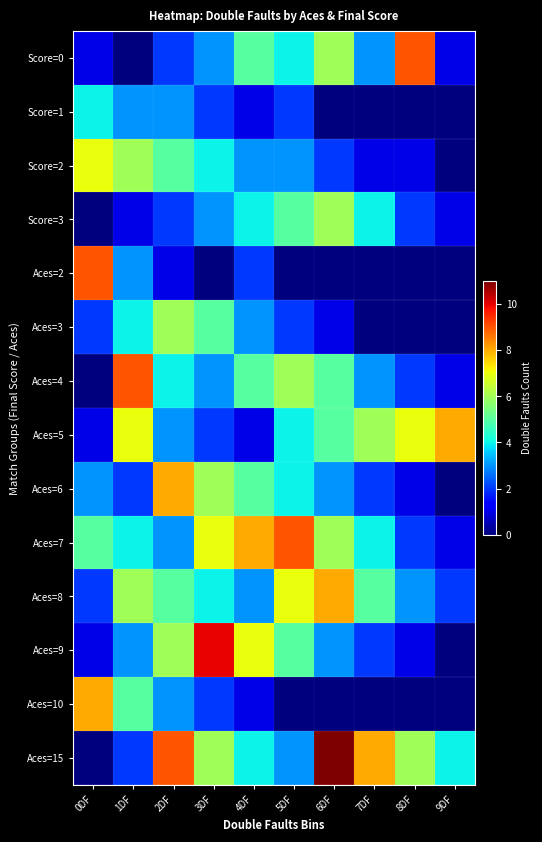

Reading left to right, what are all the values shown in this chart?

Score=0: 0DF=1	1DF=0	2DF=2	3DF=3	4DF=5	5DF=4	6DF=6	7DF=3	8DF=9	9DF=1
Score=1: 0DF=4	1DF=3	2DF=3	3DF=2	4DF=1	5DF=2	6DF=0	7DF=0	8DF=0	9DF=0
Score=2: 0DF=7	1DF=6	2DF=5	3DF=4	4DF=3	5DF=3	6DF=2	7DF=1	8DF=1	9DF=0
Score=3: 0DF=0	1DF=1	2DF=2	3DF=3	4DF=4	5DF=5	6DF=6	7DF=4	8DF=2	9DF=1
Aces=2: 0DF=9	1DF=3	2DF=1	3DF=0	4DF=2	5DF=0	6DF=0	7DF=0	8DF=0	9DF=0
Aces=3: 0DF=2	1DF=4	2DF=6	3DF=5	4DF=3	5DF=2	6DF=1	7DF=0	8DF=0	9DF=0
Aces=4: 0DF=0	1DF=9	2DF=4	3DF=3	4DF=5	5DF=6	6DF=5	7DF=3	8DF=2	9DF=1
Aces=5: 0DF=1	1DF=7	2DF=3	3DF=2	4DF=1	5DF=4	6DF=5	7DF=6	8DF=7	9DF=8
Aces=6: 0DF=3	1DF=2	2DF=8	3DF=6	4DF=5	5DF=4	6DF=3	7DF=2	8DF=1	9DF=0
Aces=7: 0DF=5	1DF=4	2DF=3	3DF=7	4DF=8	5DF=9	6DF=6	7DF=4	8DF=2	9DF=1
Aces=8: 0DF=2	1DF=6	2DF=5	3DF=4	4DF=3	5DF=7	6DF=8	7DF=5	8DF=3	9DF=2
Aces=9: 0DF=1	1DF=3	2DF=6	3DF=10	4DF=7	5DF=5	6DF=3	7DF=2	8DF=1	9DF=0
Aces=10: 0DF=8	1DF=5	2DF=3	3DF=2	4DF=1	5DF=0	6DF=0	7DF=0	8DF=0	9DF=0
Aces=15: 0DF=0	1DF=2	2DF=9	3DF=6	4DF=4	5DF=3	6DF=11	7DF=8	8DF=6	9DF=4